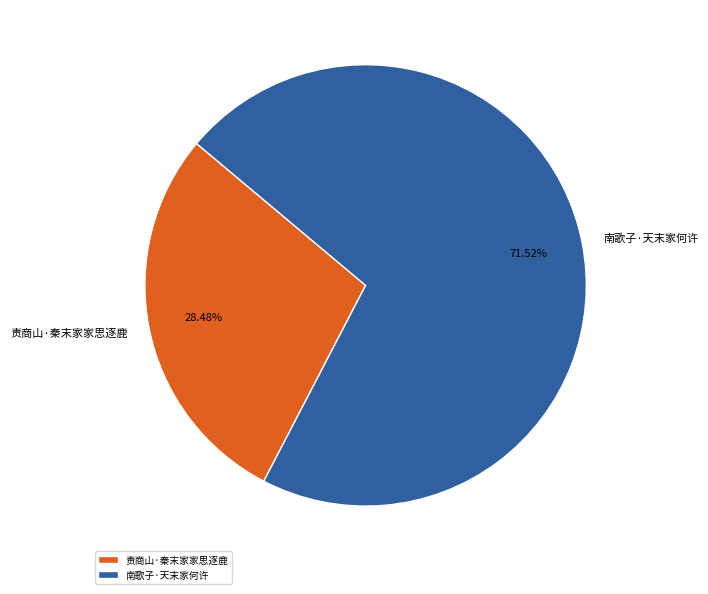

Count the number of slices in the pie.

2